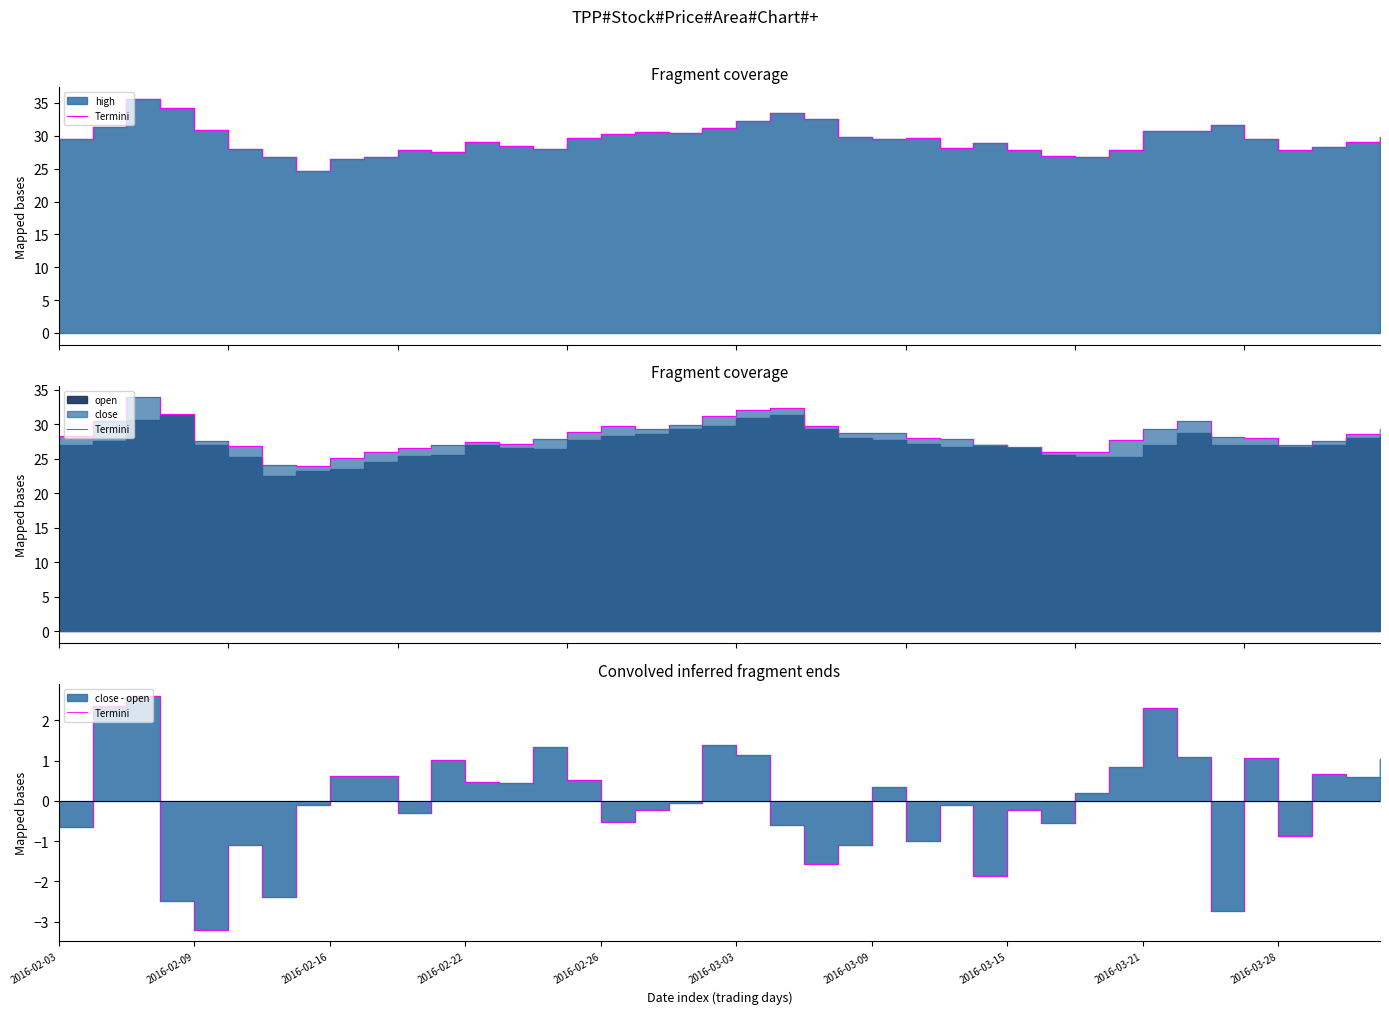

How many lines are shown in the chart?

1